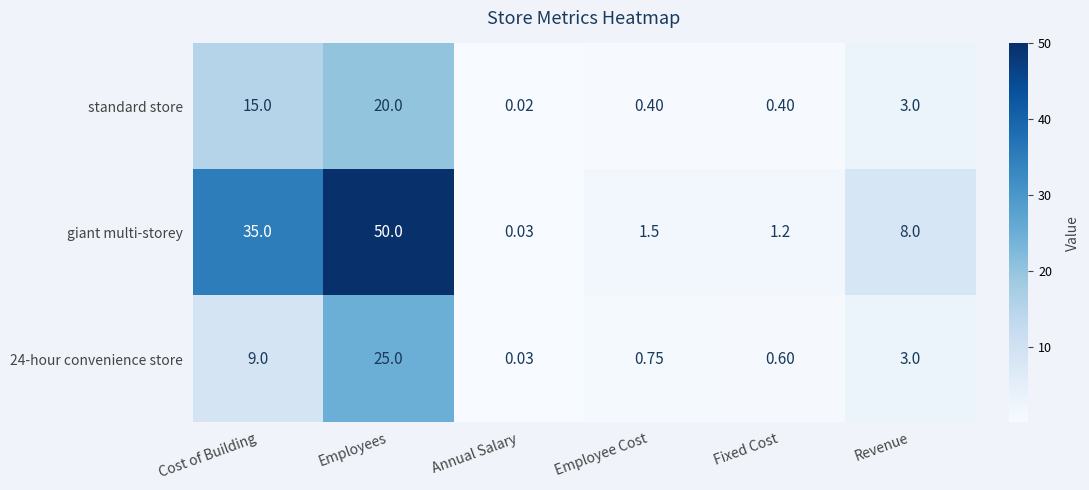

Which series changed the most between Cost of Building and Annual Salary?

giant multi-storey